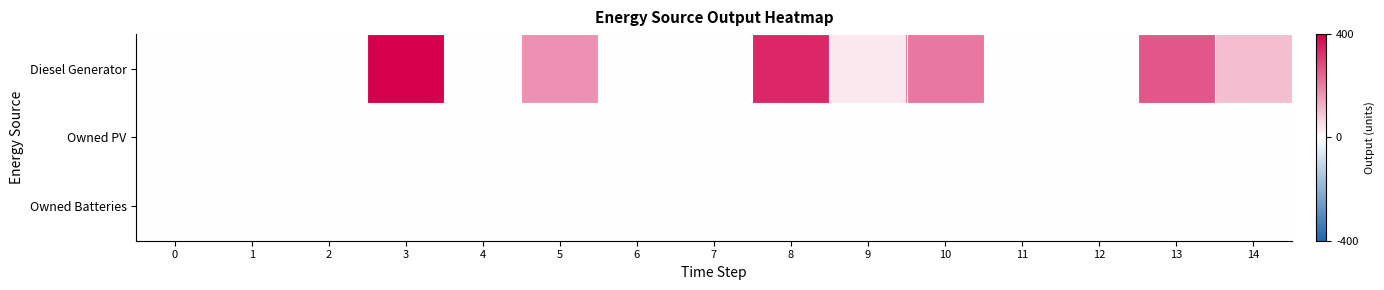

Reading left to right, list all the values displayed in this chart.

Diesel Generator: 0=0	1=0	2=0	3=400	4=0	5=172	6=0	7=0	8=340	9=36	10=211	11=0	12=0	13=265	14=103
Owned PV: 0=0	1=0	2=0	3=0	4=0	5=0	6=0	7=0	8=0	9=0	10=0	11=0	12=0	13=0	14=0
Owned Batteries: 0=0	1=0	2=0	3=0	4=0	5=0	6=0	7=0	8=0	9=0	10=0	11=0	12=0	13=0	14=0